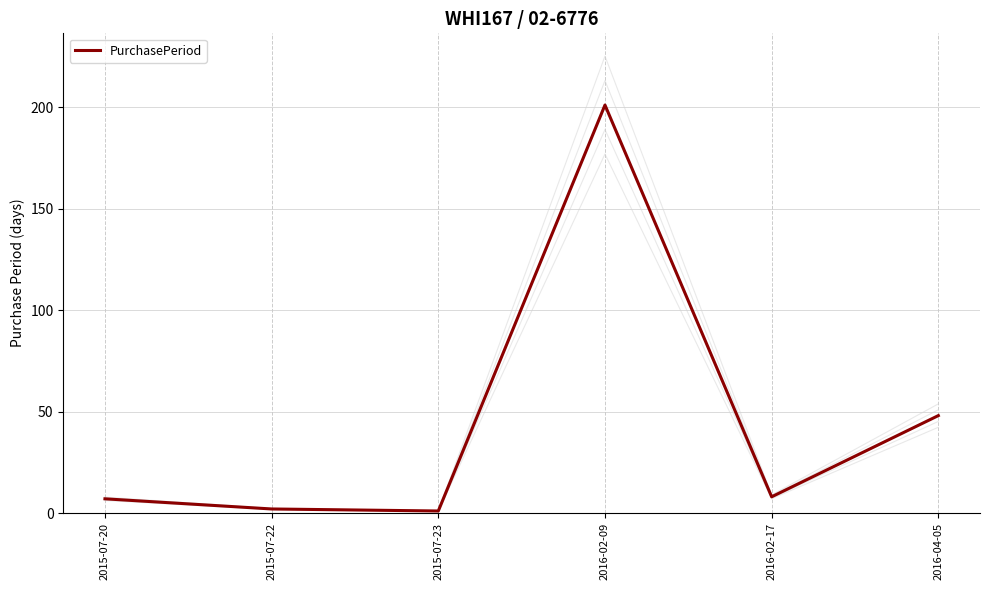

What is the change in value from 2016-02-09 to 2016-04-05?

-153